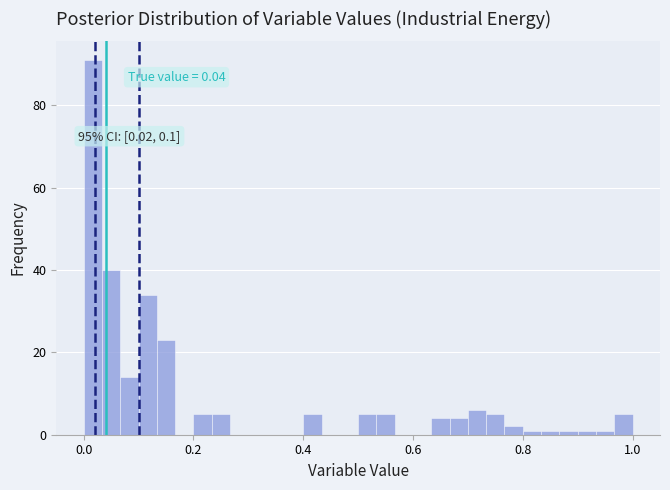

Around what value on the x-axis is the tallest bar? Give the approximate position of its centre, as read against the axis.

0.02